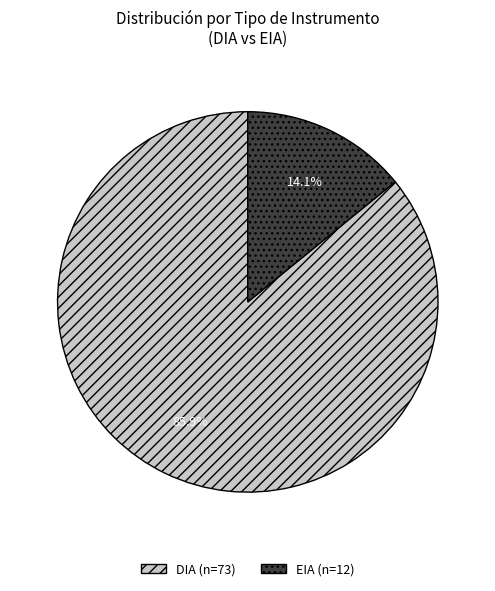

Between EIA and DIA, which is larger?

DIA